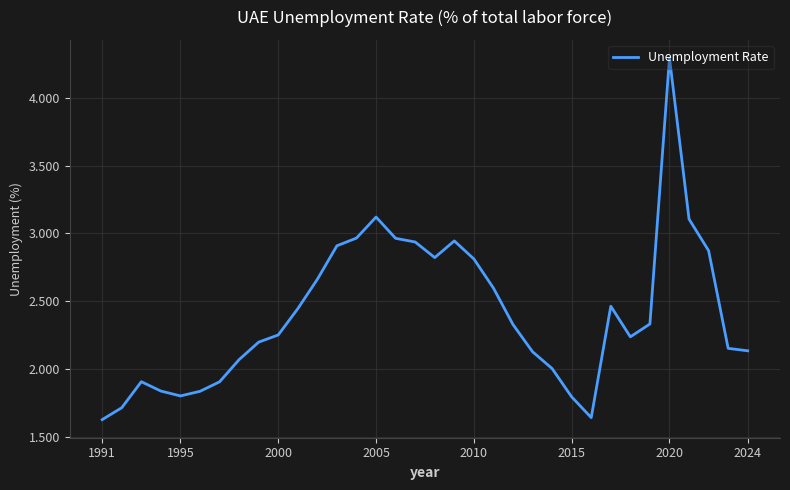

What is the minimum value shown in the chart?

1.6